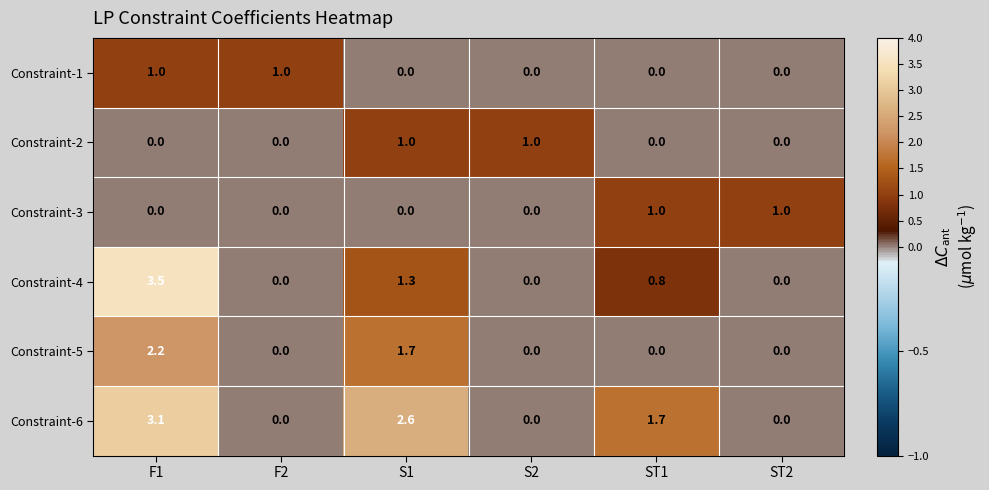

The value of Constraint-1 at F1 is 0.5. True or false?

False